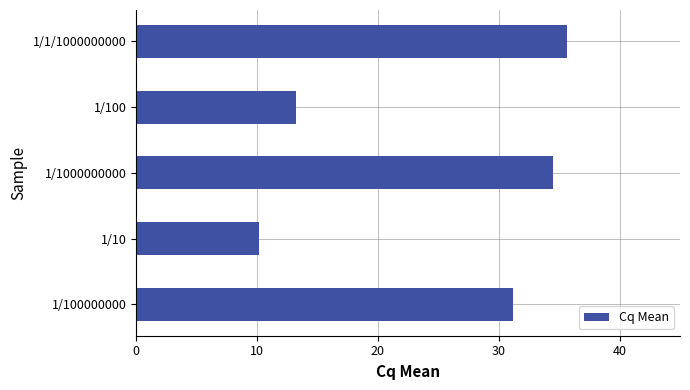

List the labels in order of value, largest first.

1/1/1000000000, 1/1000000000, 1/100000000, 1/100, 1/10